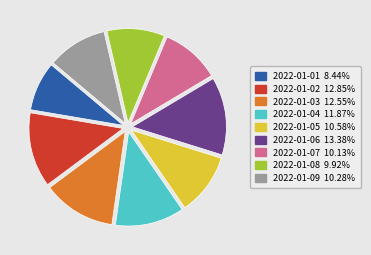

Is there a majority slice in this chart?

No